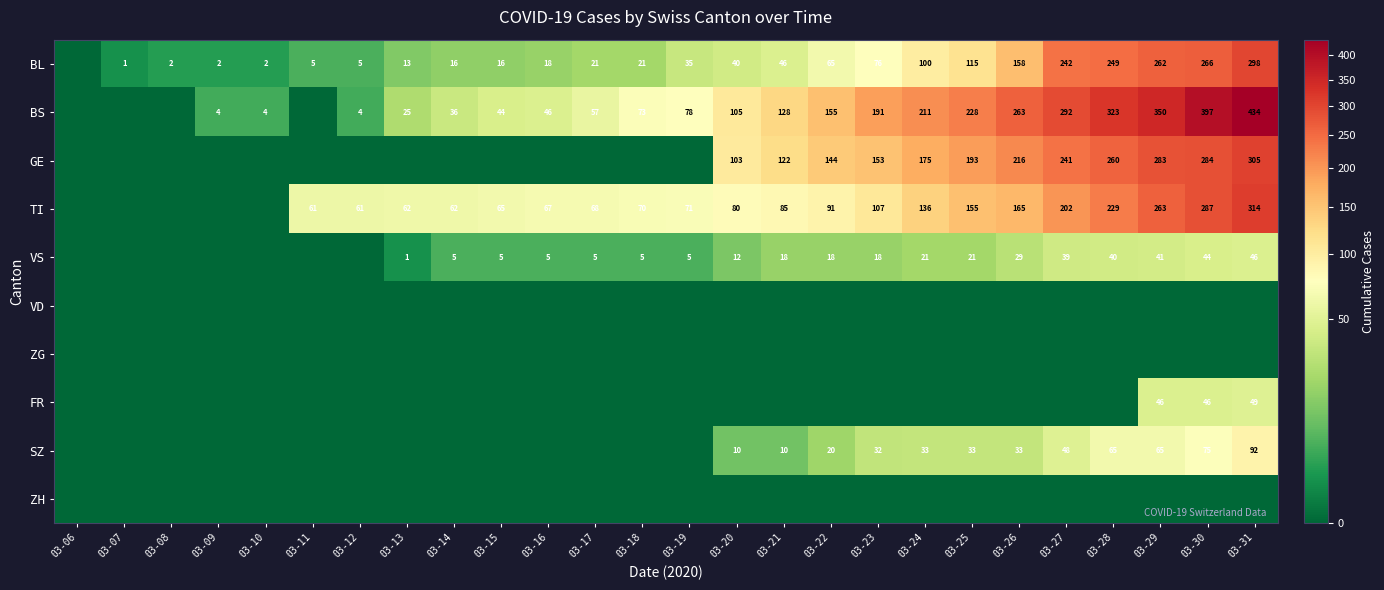

Is the value of TI at 03-11 greater than the value of BS at 03-28?

No